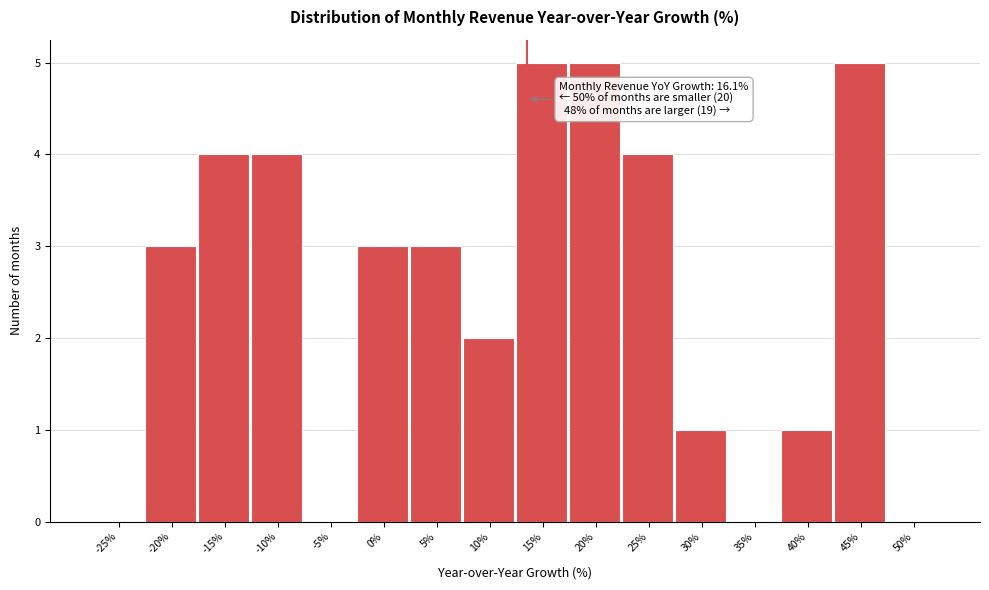

Reading left to right, list all the values displayed in this chart.

-25%=0	-20%=3	-15%=4	-10%=4	-5%=0	0%=3	5%=3	10%=2	15%=5	20%=5	25%=4	30%=1	35%=0	40%=1	45%=5	50%=0